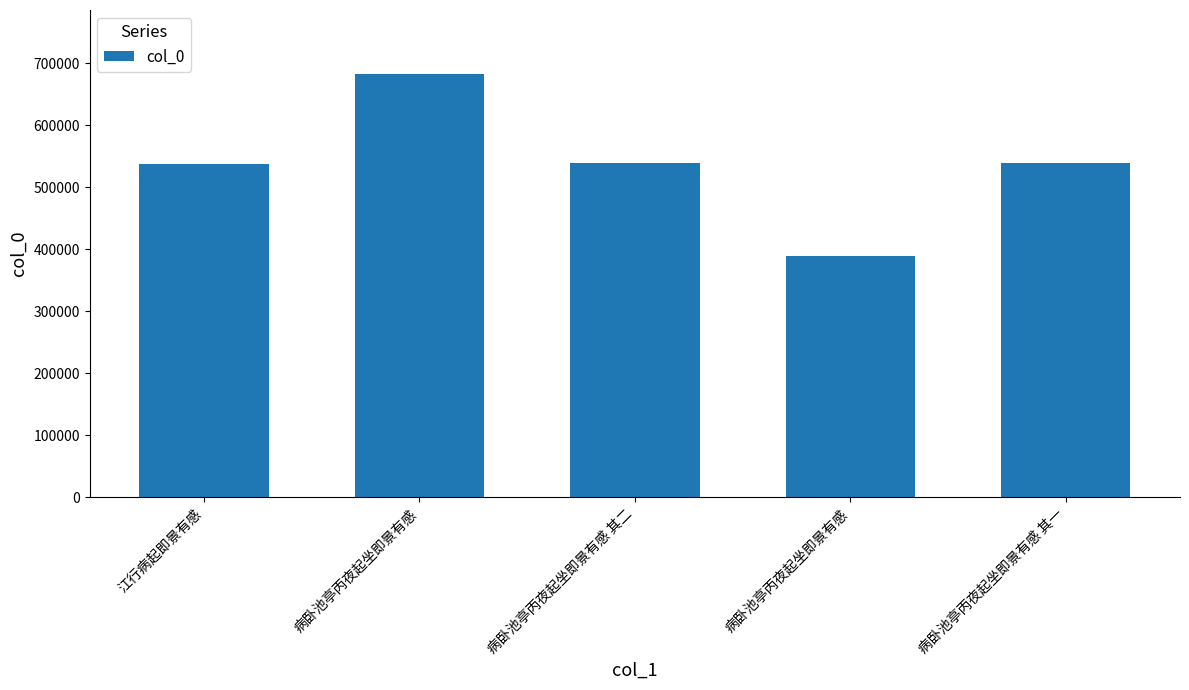

Are the bars horizontal?

No